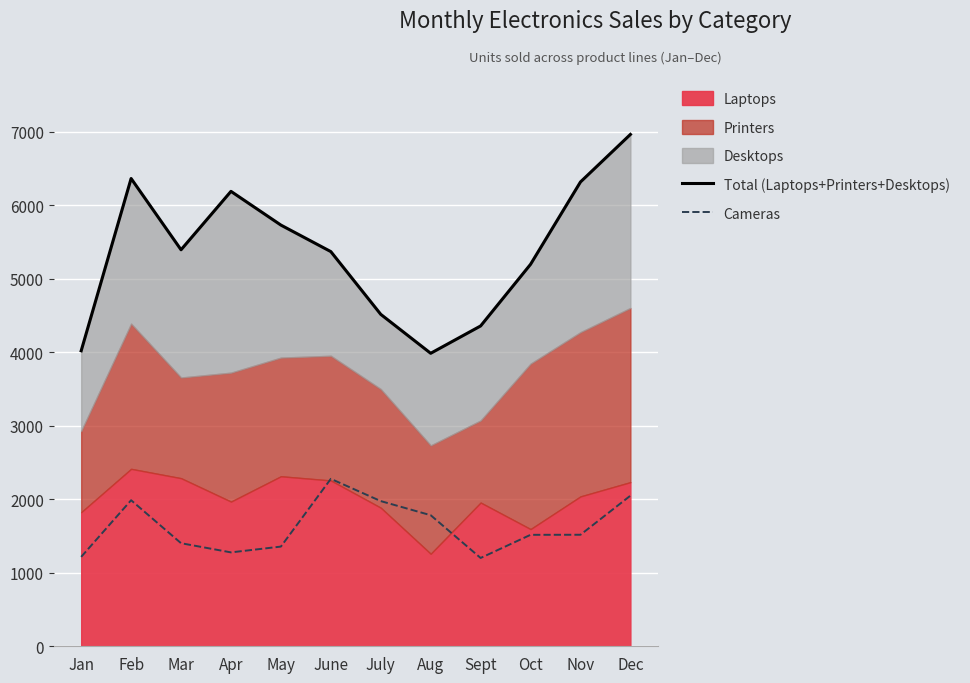

Is the value of Total (Laptops+Printers+Desktops) at Nov greater than the value of Cameras at June?

Yes